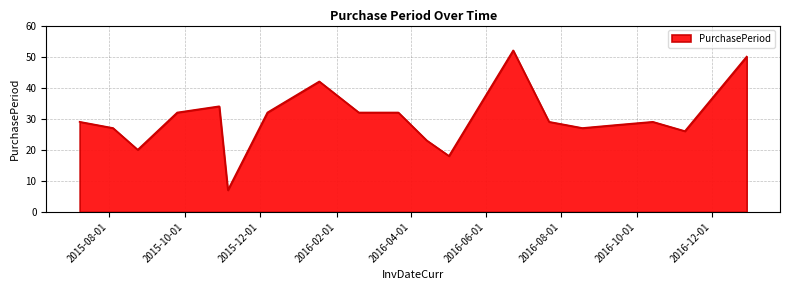

What is the maximum value shown in the chart?

52